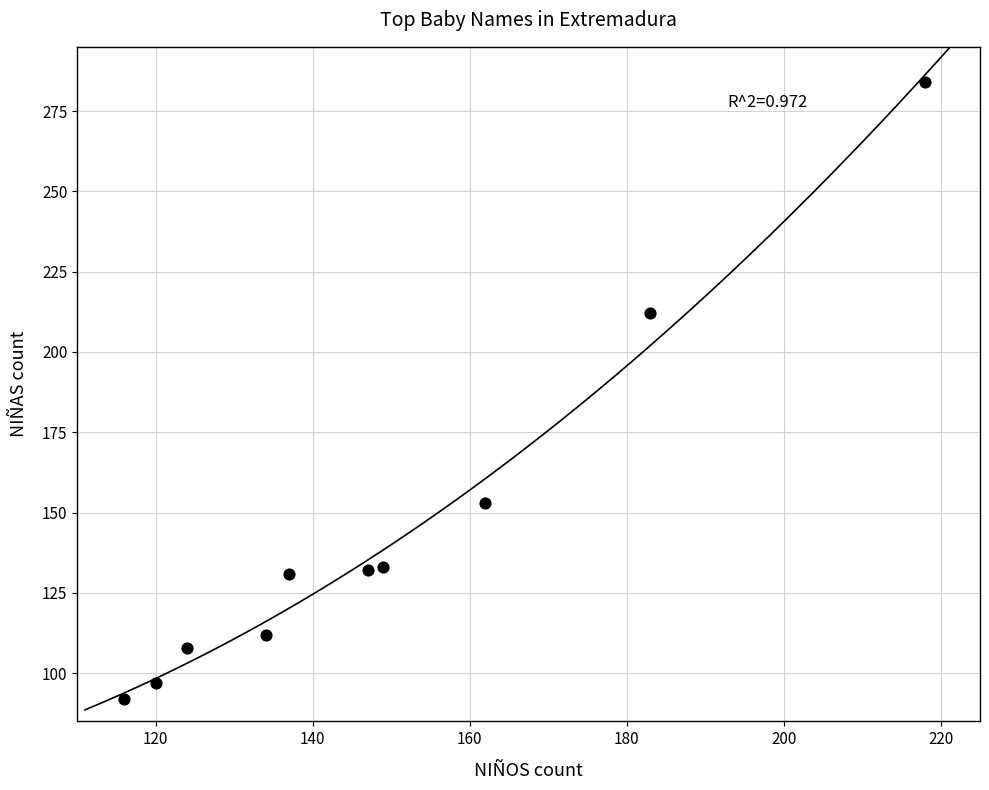

What is the average X value?

149